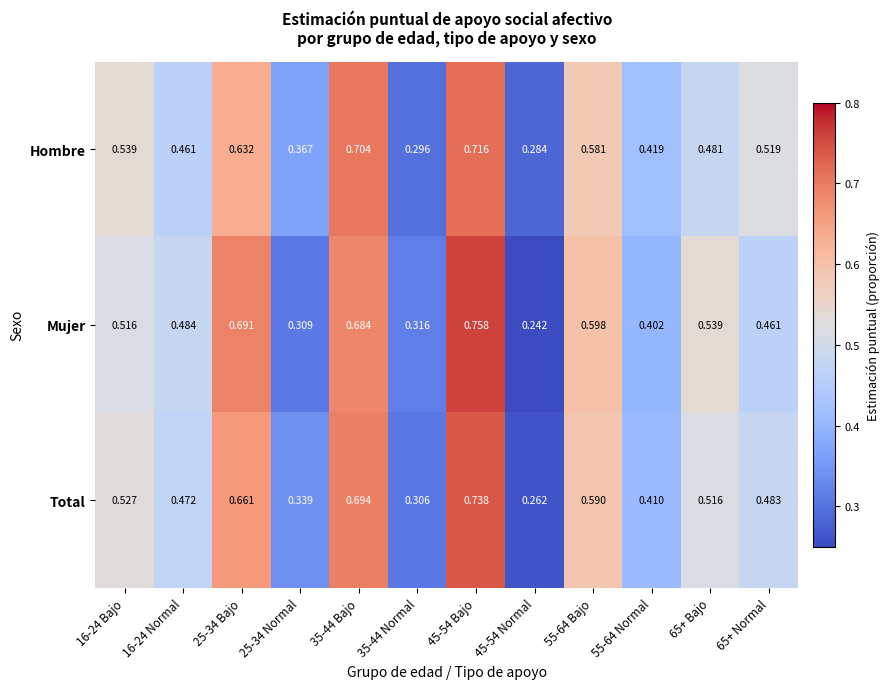

Between 45-54 Bajo and 45-54 Normal, which series saw the biggest shift?

Mujer